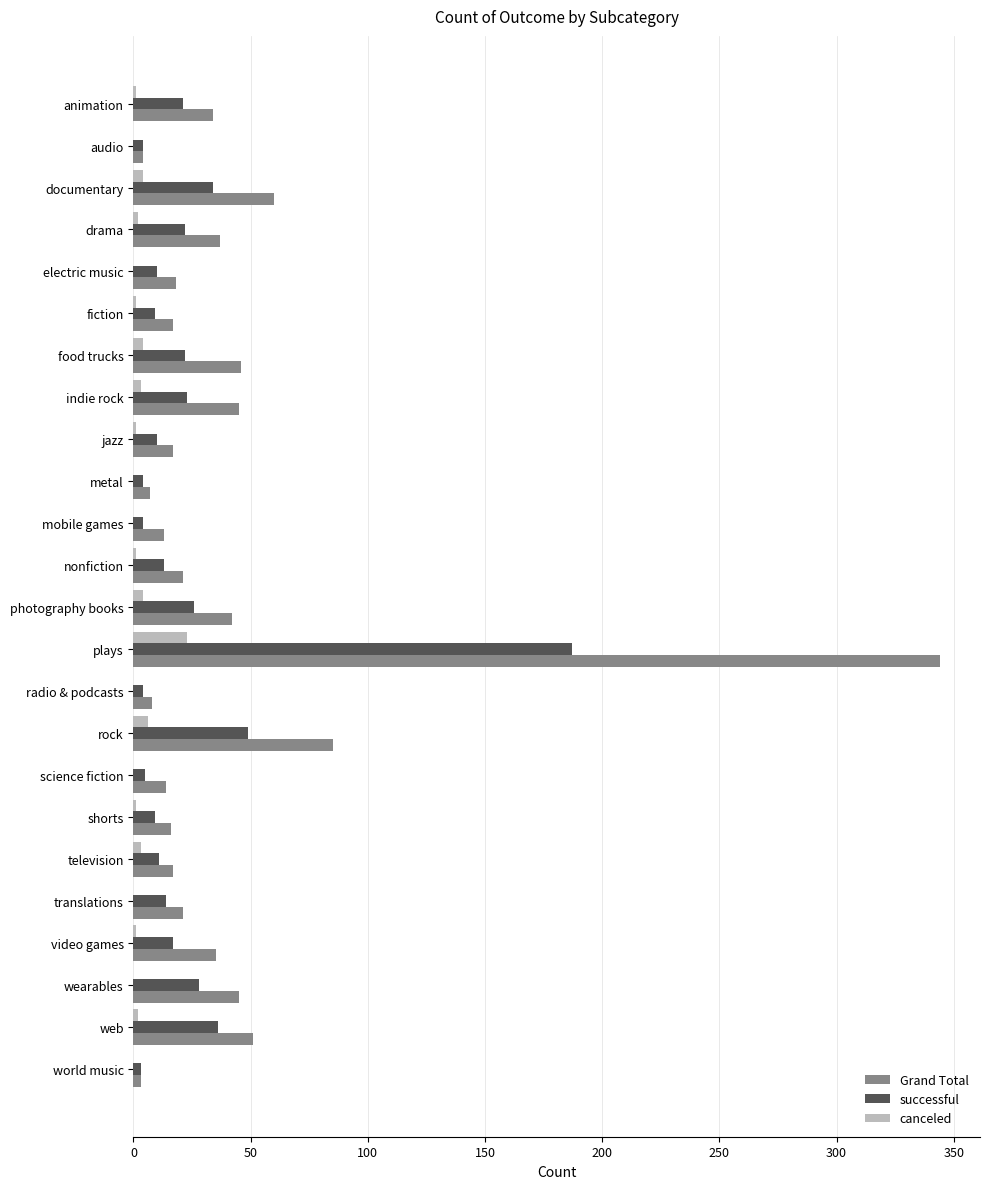

Is the value of canceled at indie rock greater than the value of successful at rock?

No